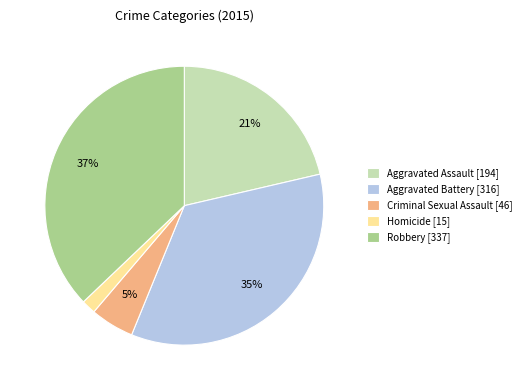

How many segments does this pie chart have?

5